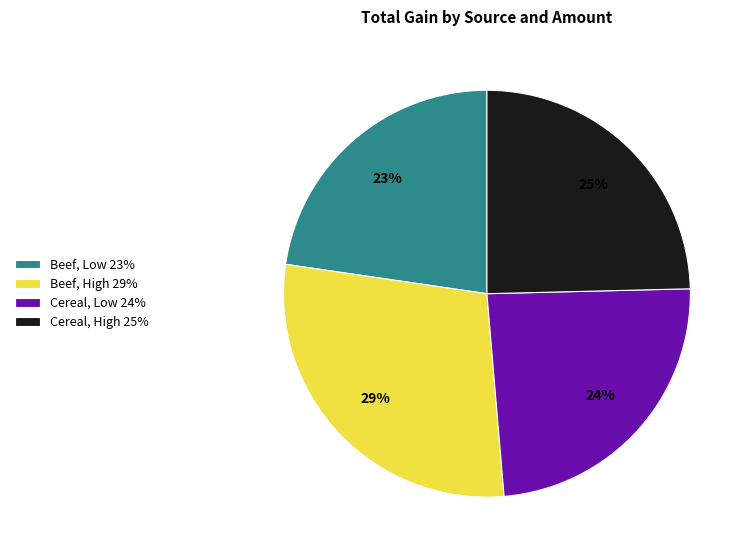

To the nearest percent, what portion does Beef, High represent?

29%